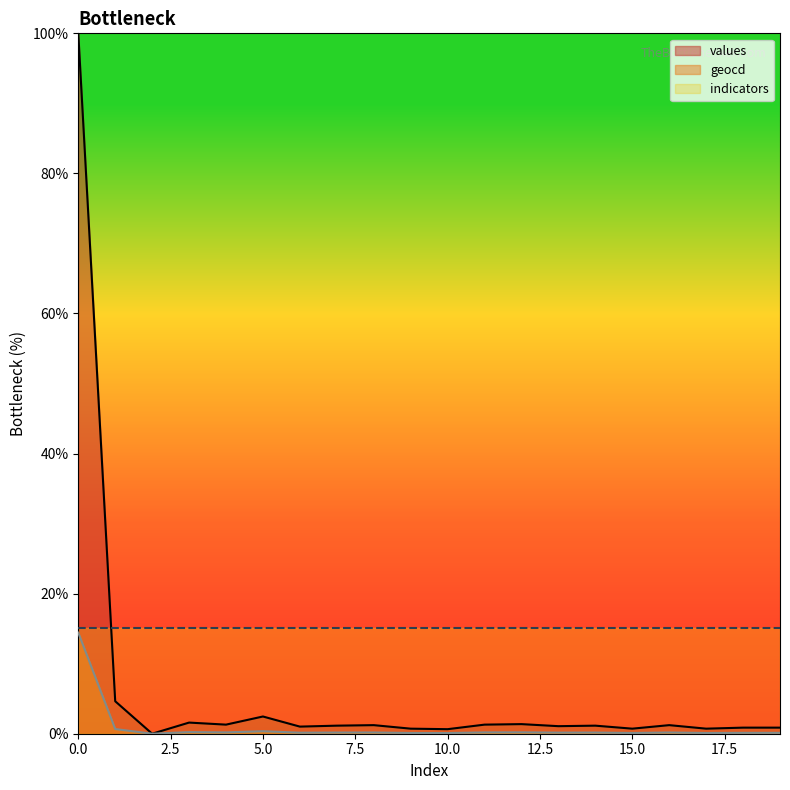

True or false: values has more than 1 interior local peaks.

True